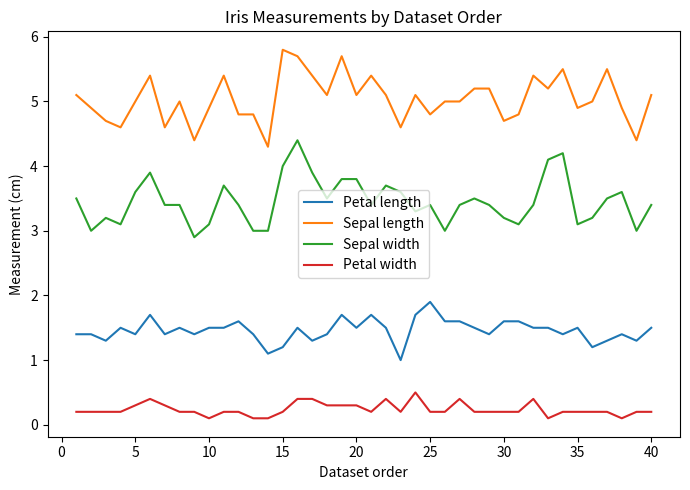

Is this an area chart (filled region under the line)?

No